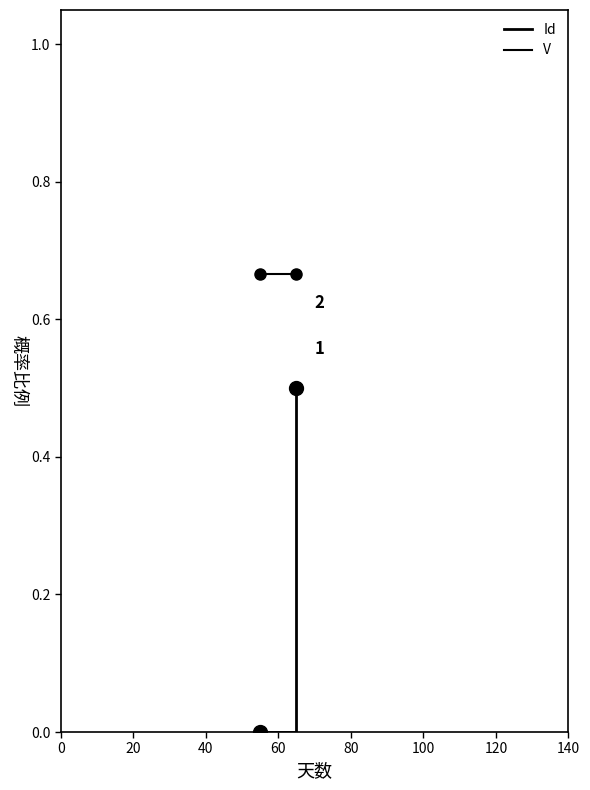

What is the highest value of the V series?

0.7